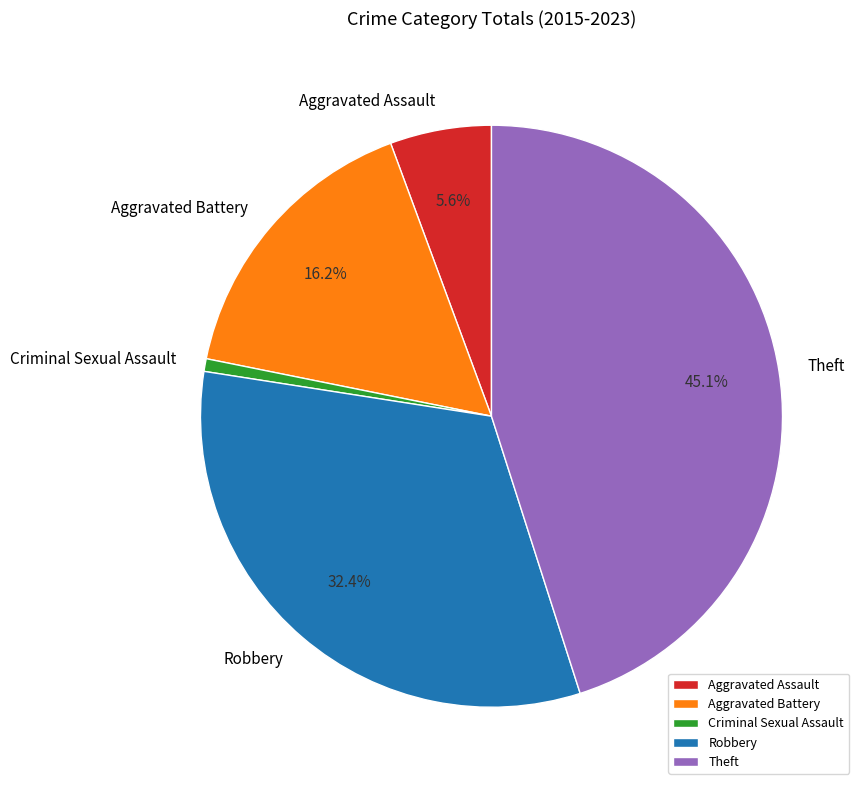

How many segments does this pie chart have?

5